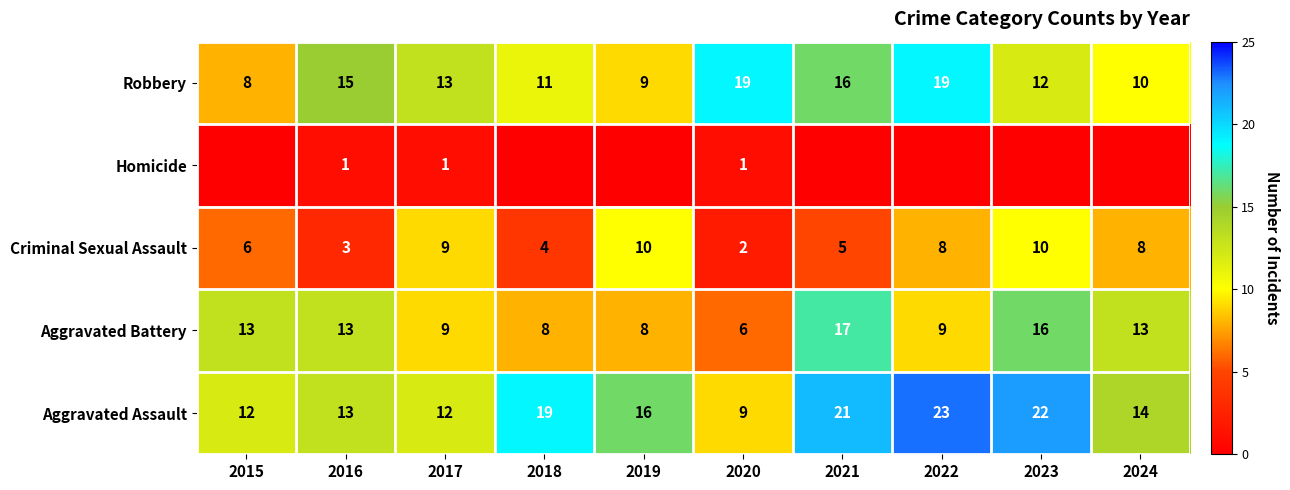

At 2020, list the series in order from largest to smallest.

Robbery, Aggravated Assault, Aggravated Battery, Criminal Sexual Assault, Homicide